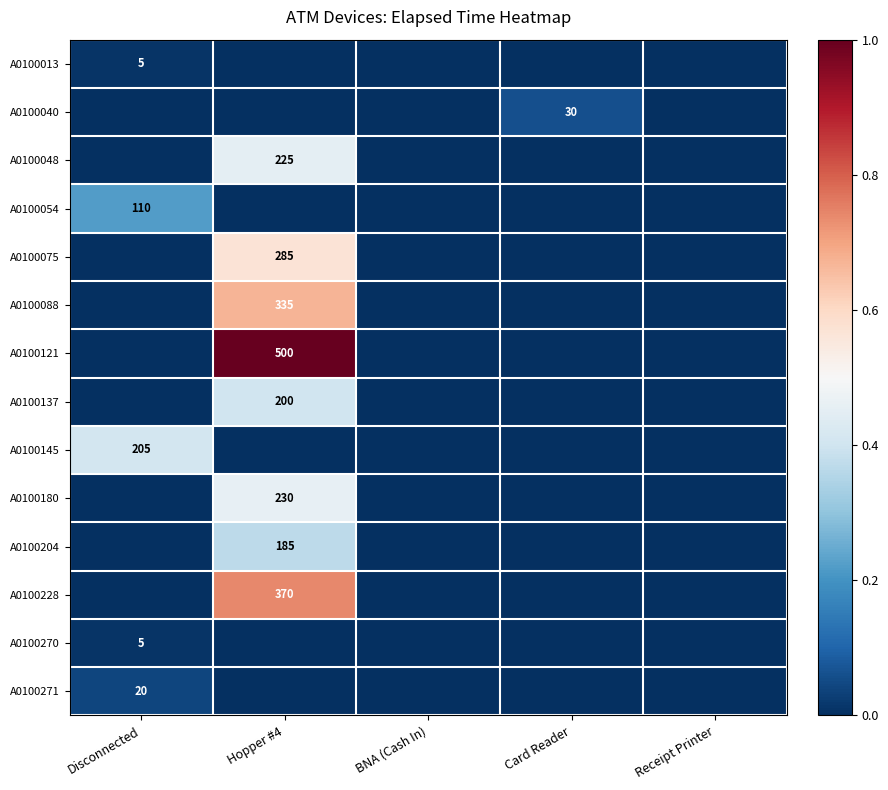

Is it true that A0100054 equals 52 at Disconnected?

False